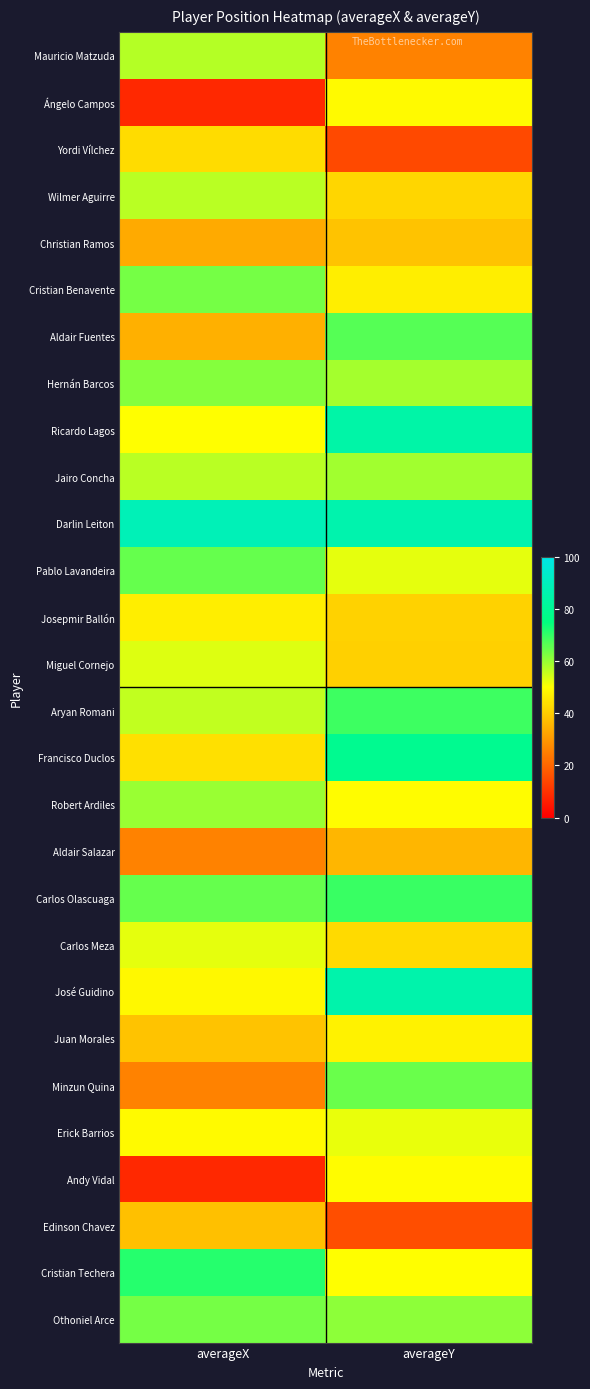

What is the greatest value displayed?

88.5